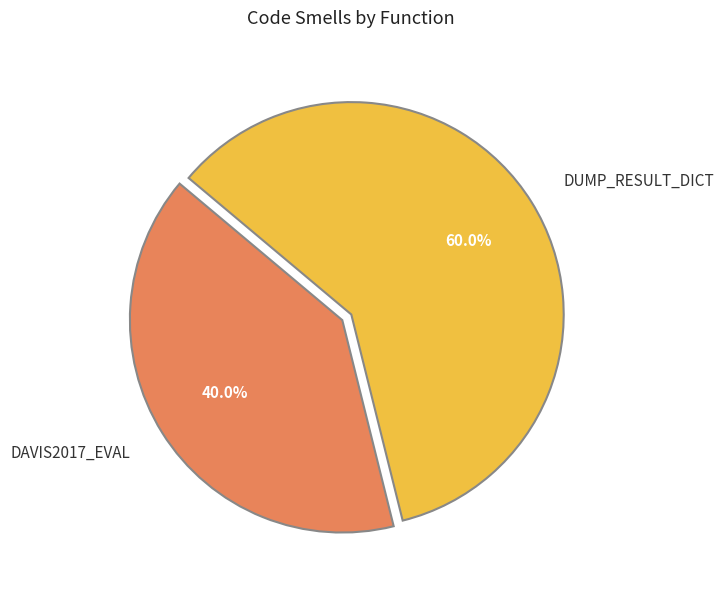

Is there a majority slice in this chart?

Yes